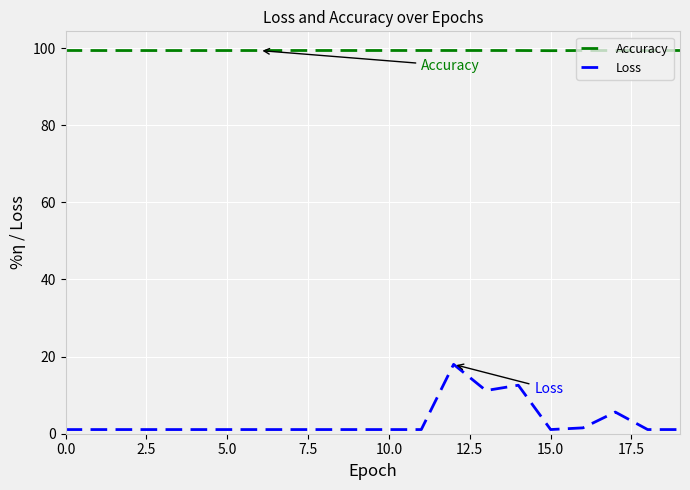

What is the greatest value displayed?

99.4